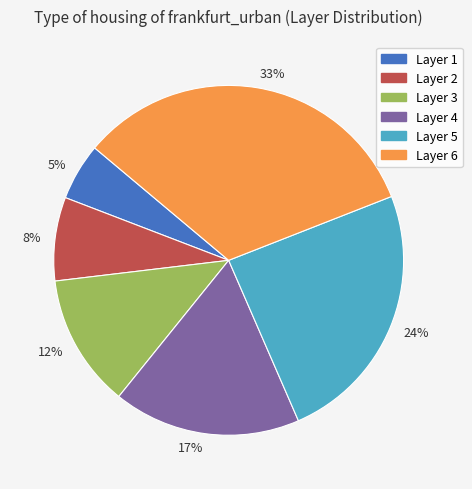

Which has a higher value, 5% or 17%?

17%